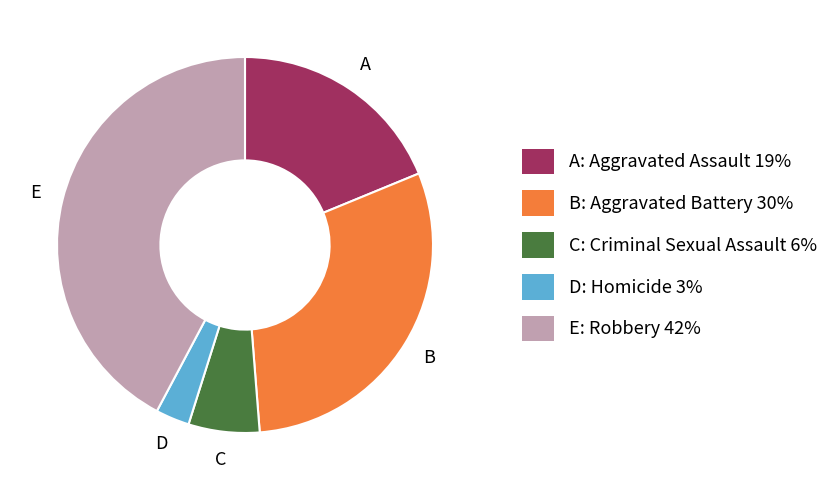

How many slices are in this pie chart?

5